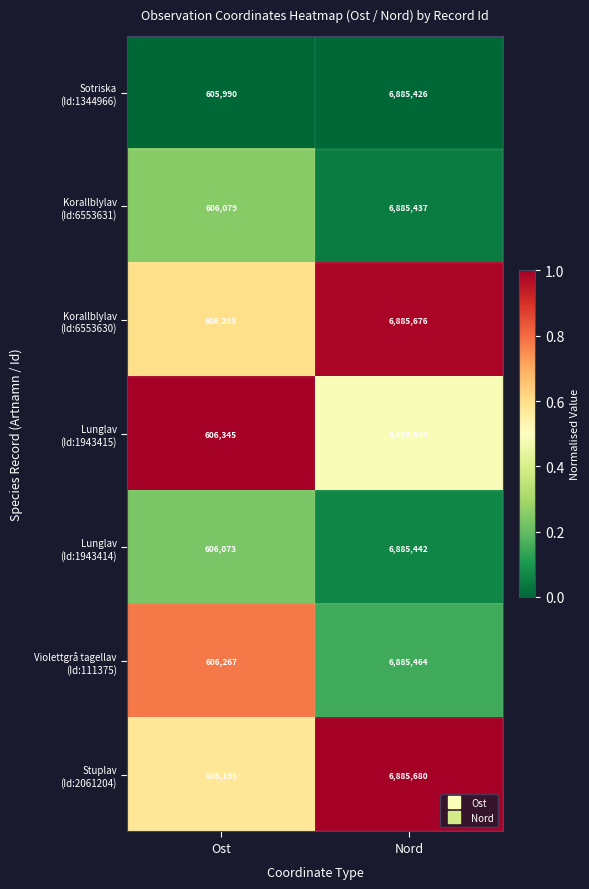

How many series are shown in this chart?

7